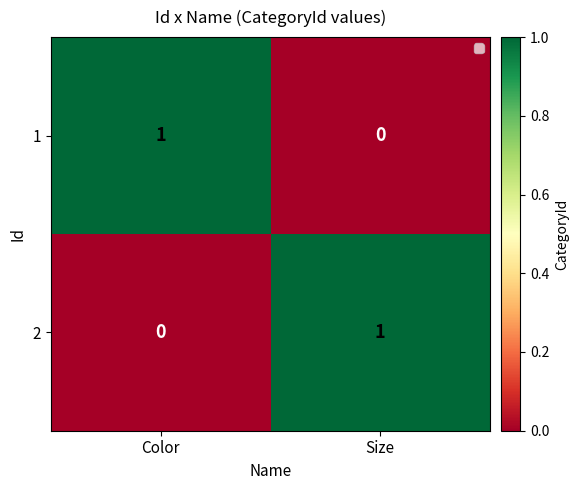

Is the value of 2 at Size greater than the value of 1 at Size?

Yes